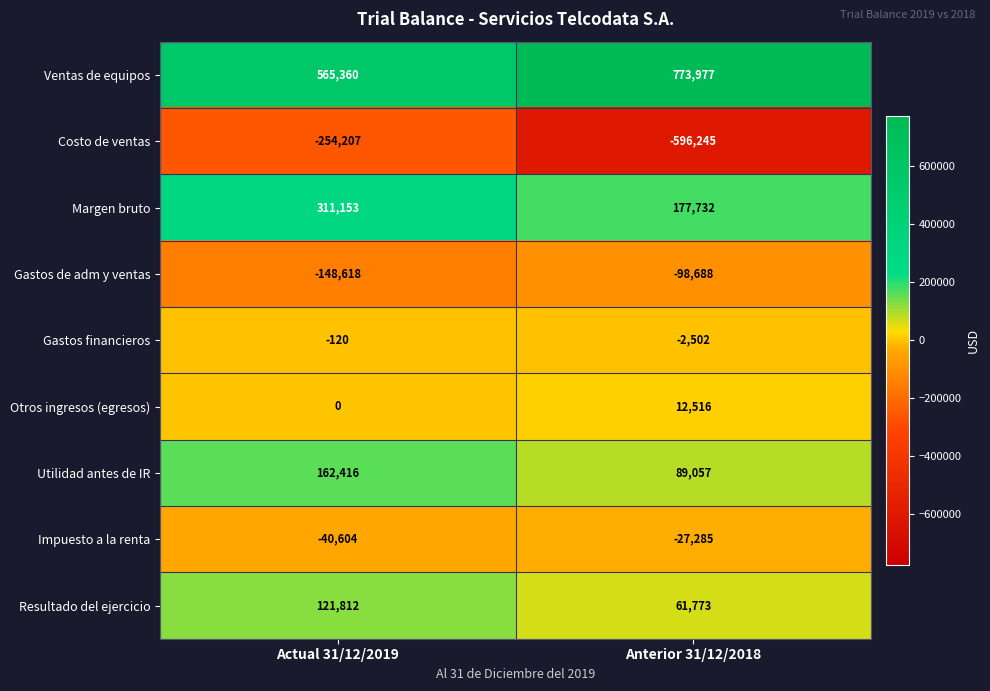

What is the sum of all Resultado del ejercicio values?

183585